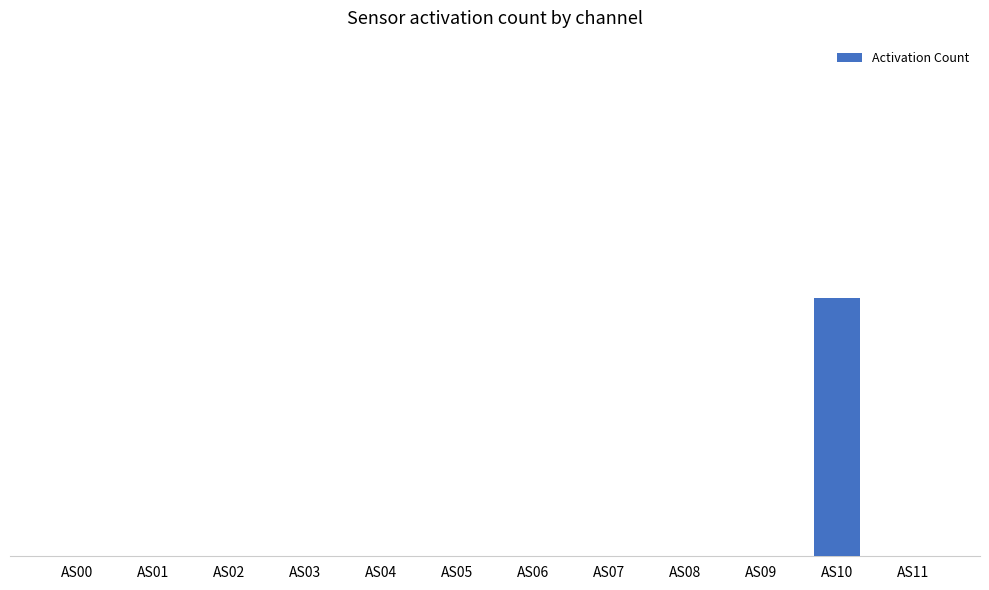

Reading left to right, what are all the values shown in this chart?

AS00=0	AS01=0	AS02=0	AS03=0	AS04=0	AS05=0	AS06=0	AS07=0	AS08=0	AS09=0	AS10=1	AS11=0